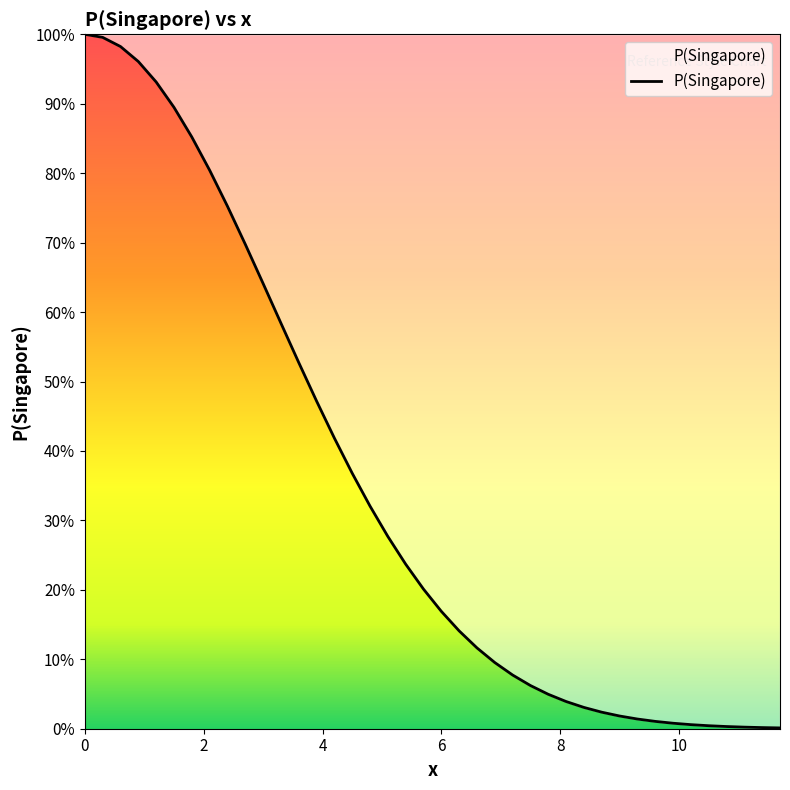

What is the average value?

0.3